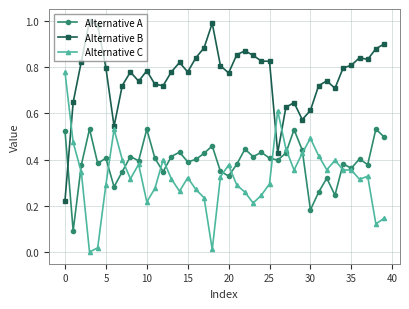

True or false: Alternative C has more than 1 interior local peaks.

True